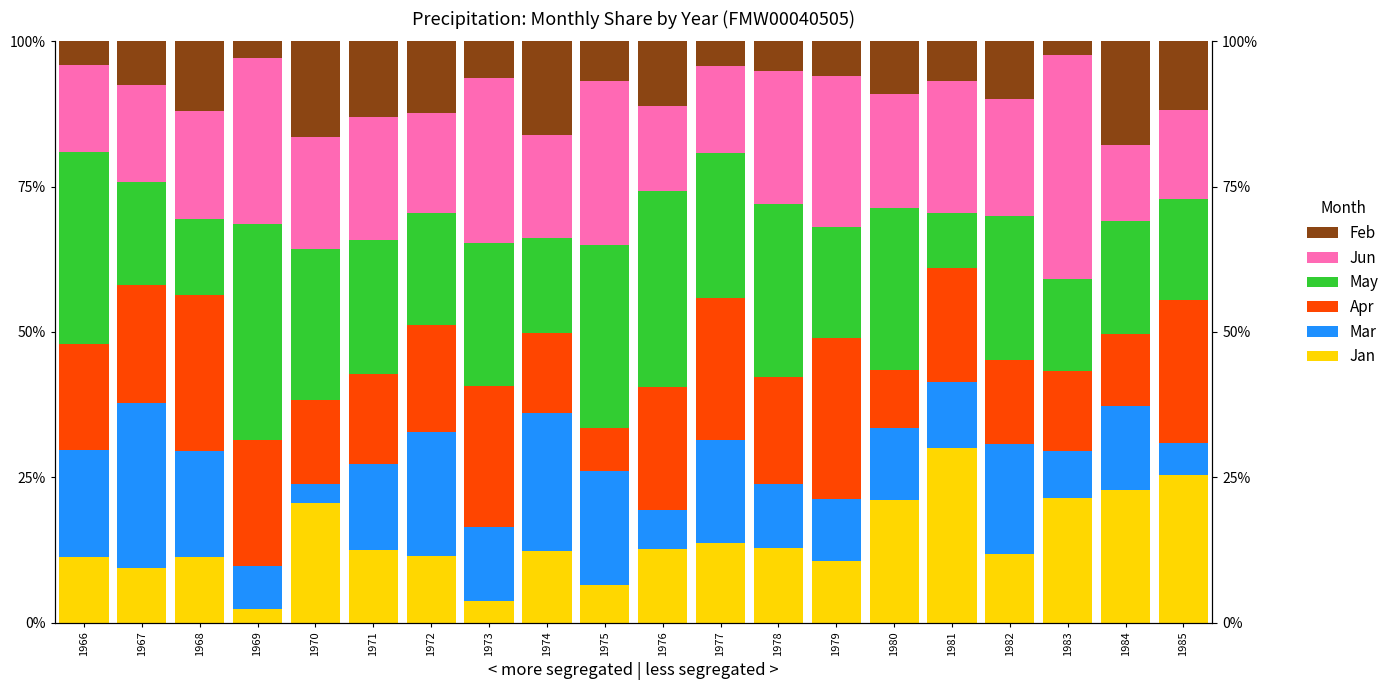

The Feb series shows 6.8 at 1975. True or false?

True